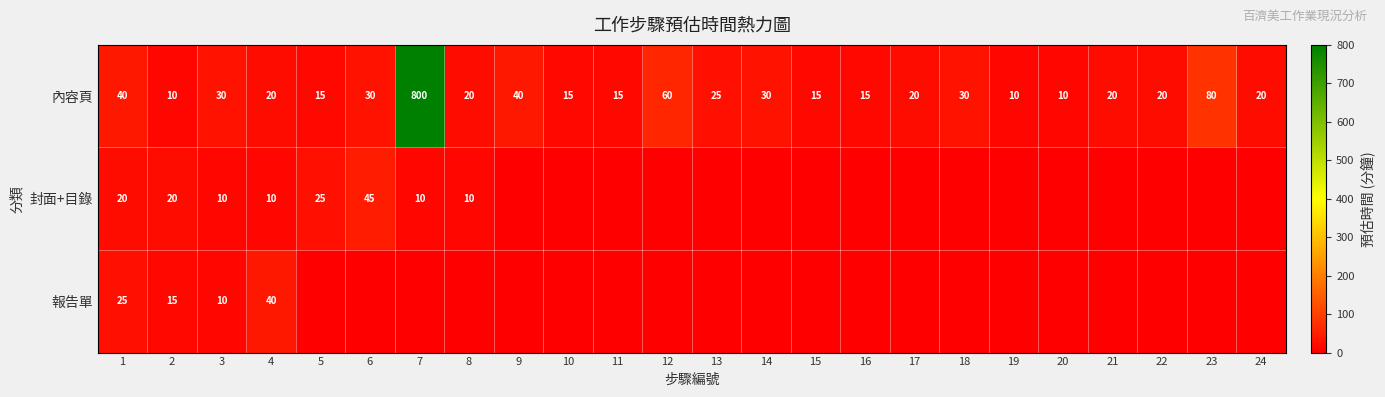

Is it true that 內容頁 equals 40 at 9?

True